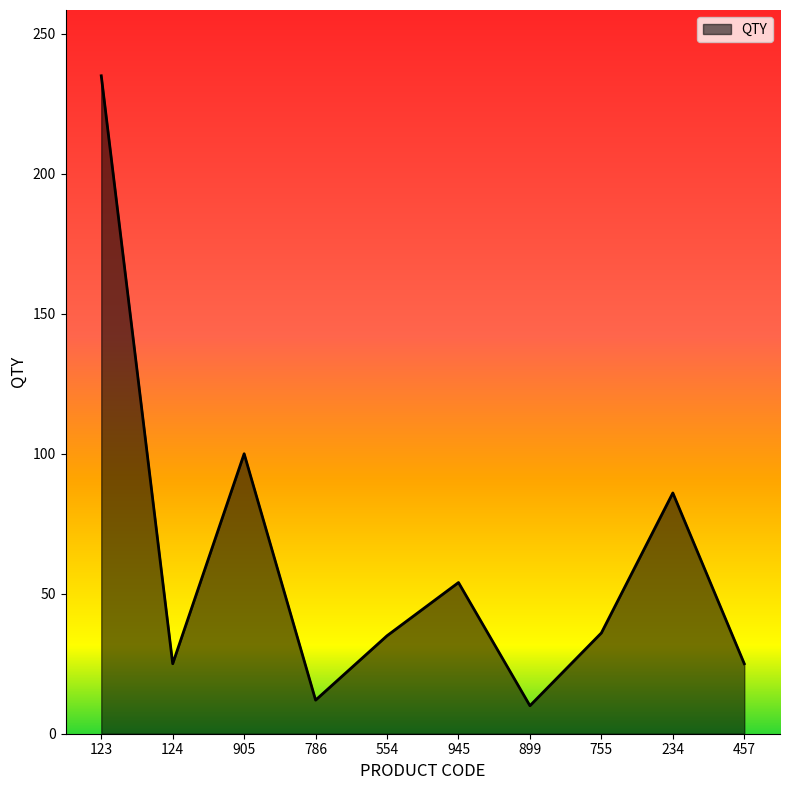

The value at 905 is 167. True or false?

False